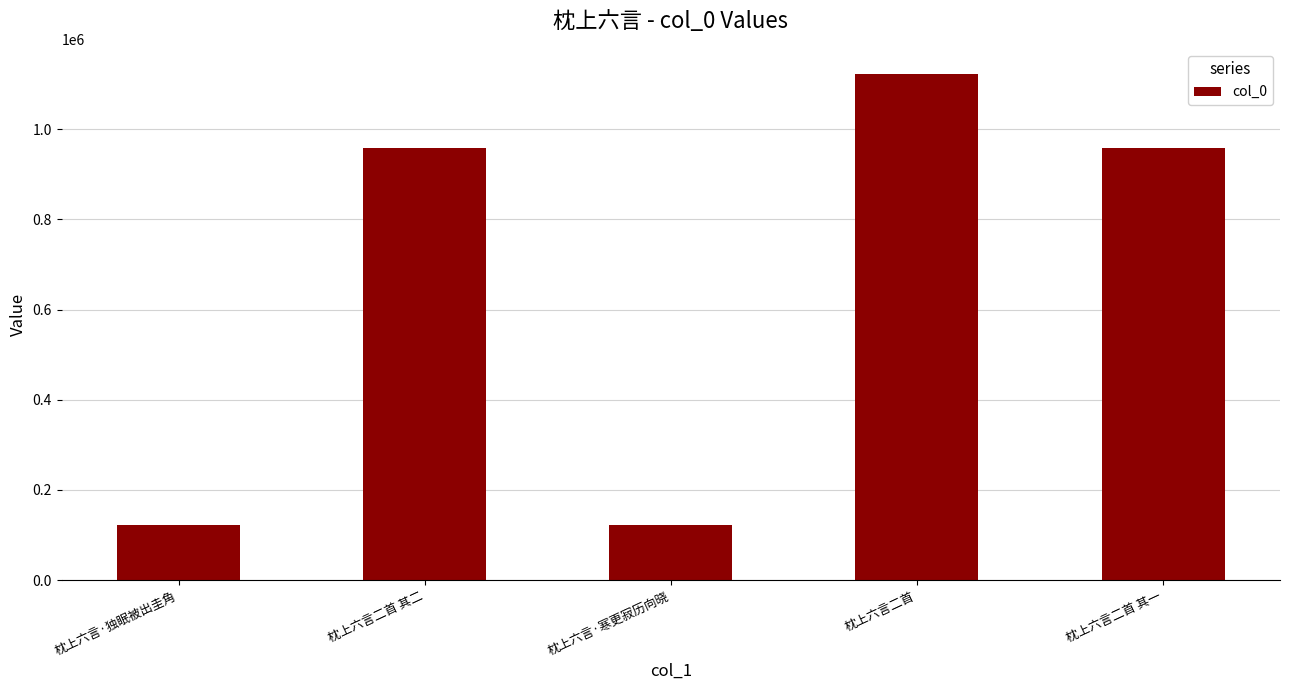

What is the change in value from 枕上六言·寒更寂历向晓 to 枕上六言二首?

+999075